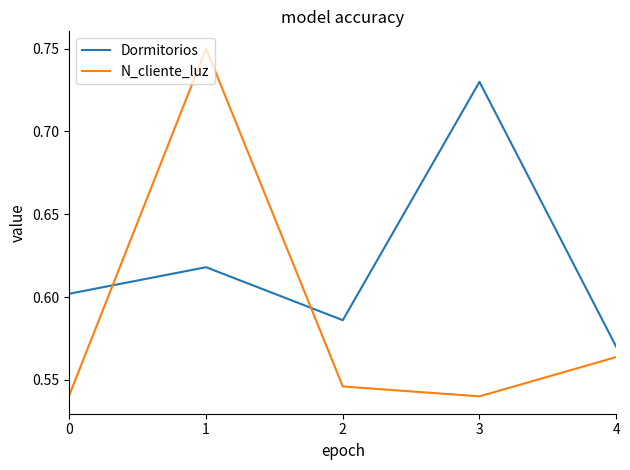

At which category does the chart reach its peak across all series?

1